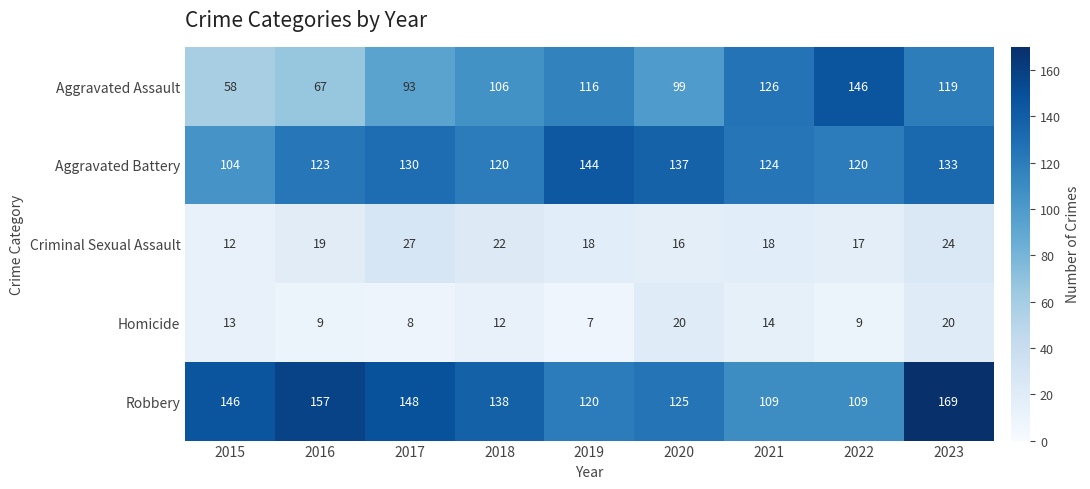

Which series has the largest total across all categories?

Robbery